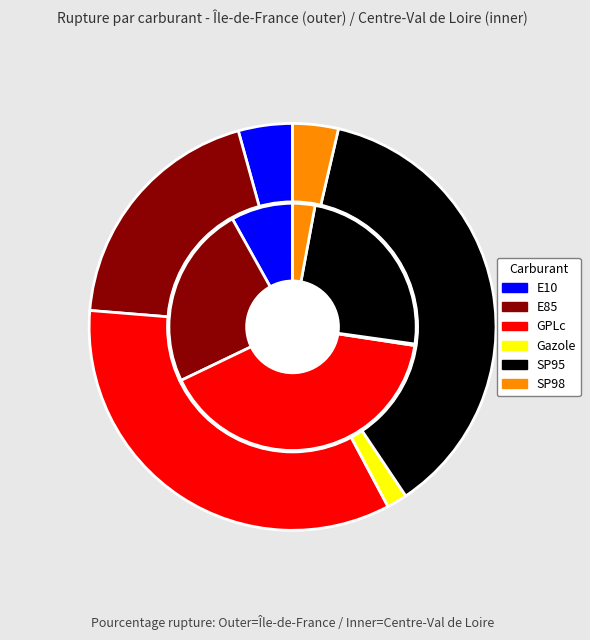

How many segments does this pie chart have?

6